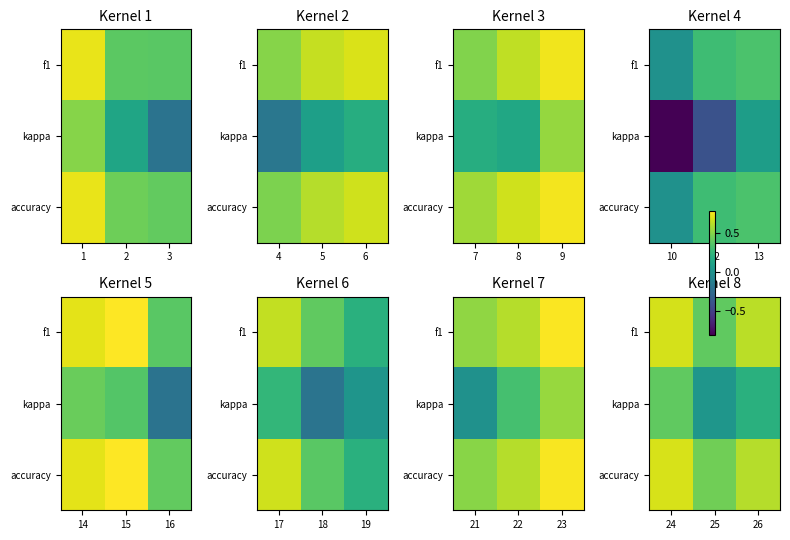

Which series has the largest total across all categories?

accuracy